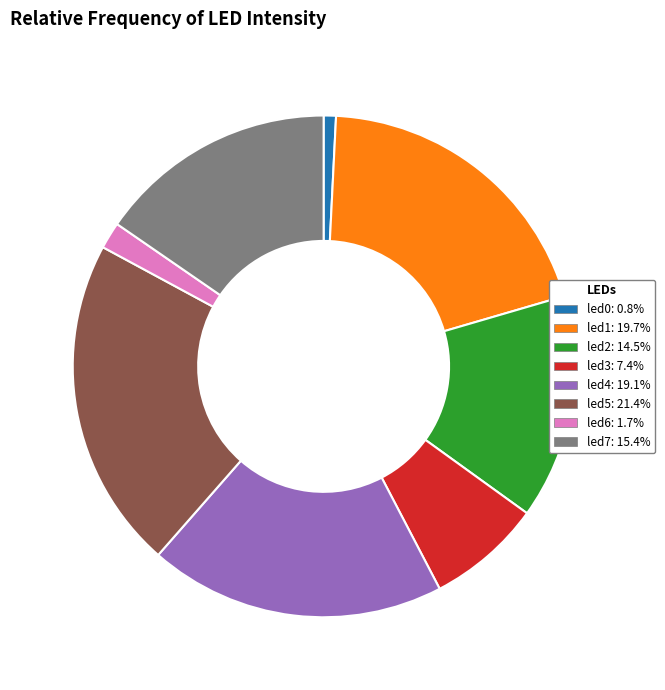

How many segments does this pie chart have?

8